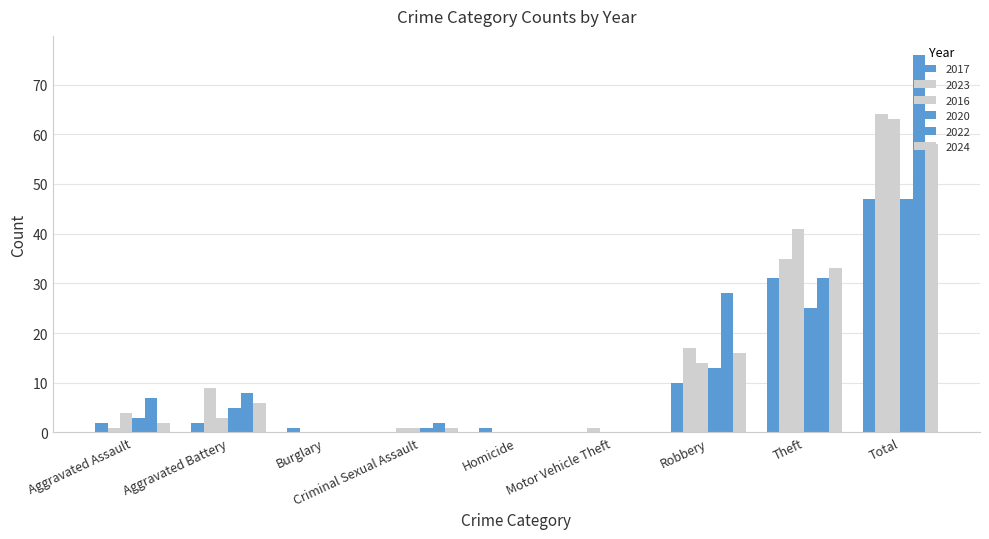

At which label does 2023 first exceed 1?

Aggravated Battery